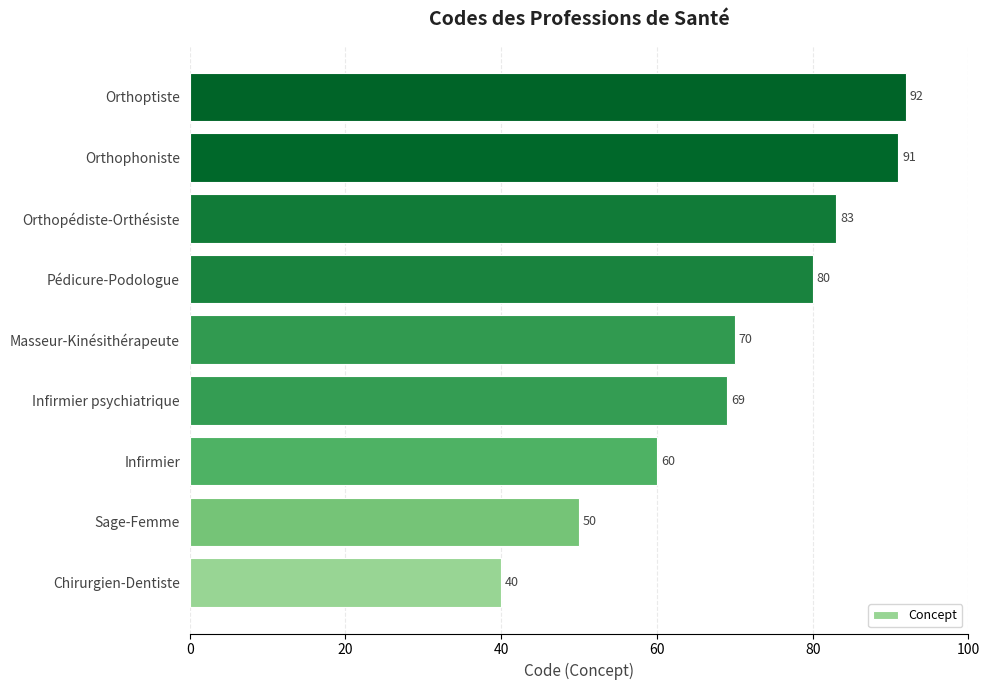

Between Chirurgien-Dentiste and Orthopédiste-Orthésiste, which is larger?

Orthopédiste-Orthésiste